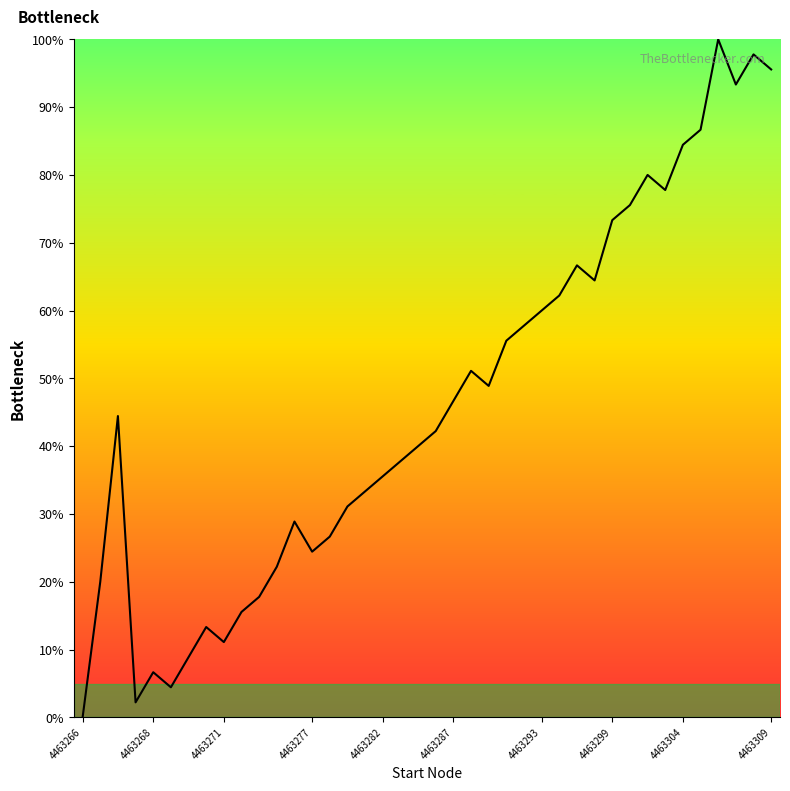

At which category does the chart reach its minimum across all series?

4463266